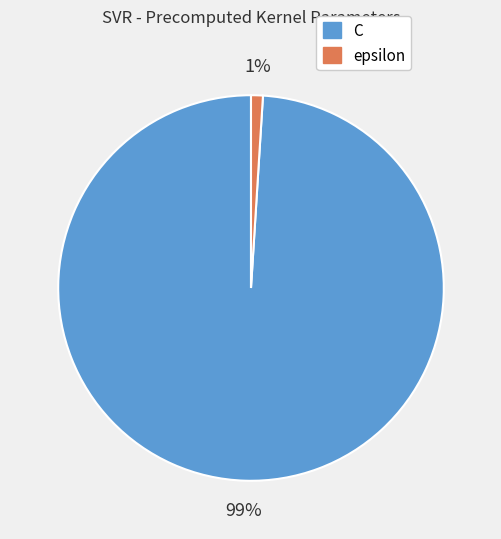

The epsilon slice represents 11% of the pie. True or false?

False